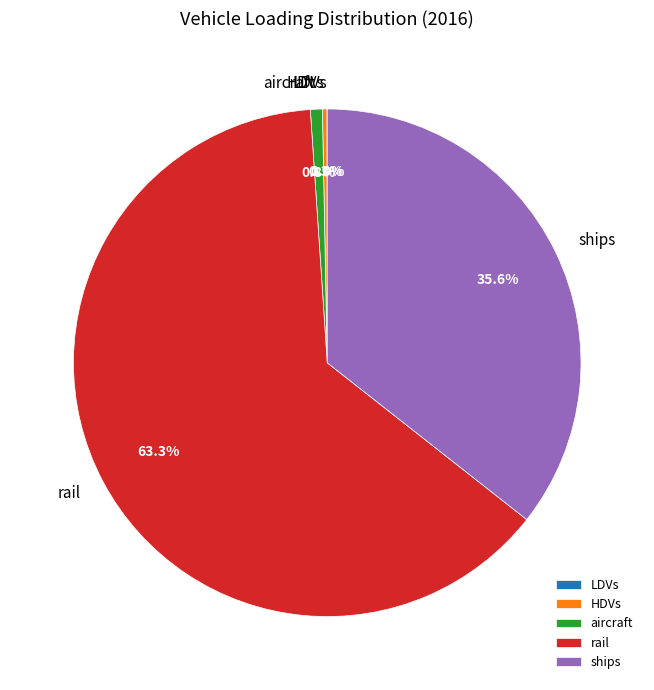

True or false: rail accounts for 63% of the total.

True